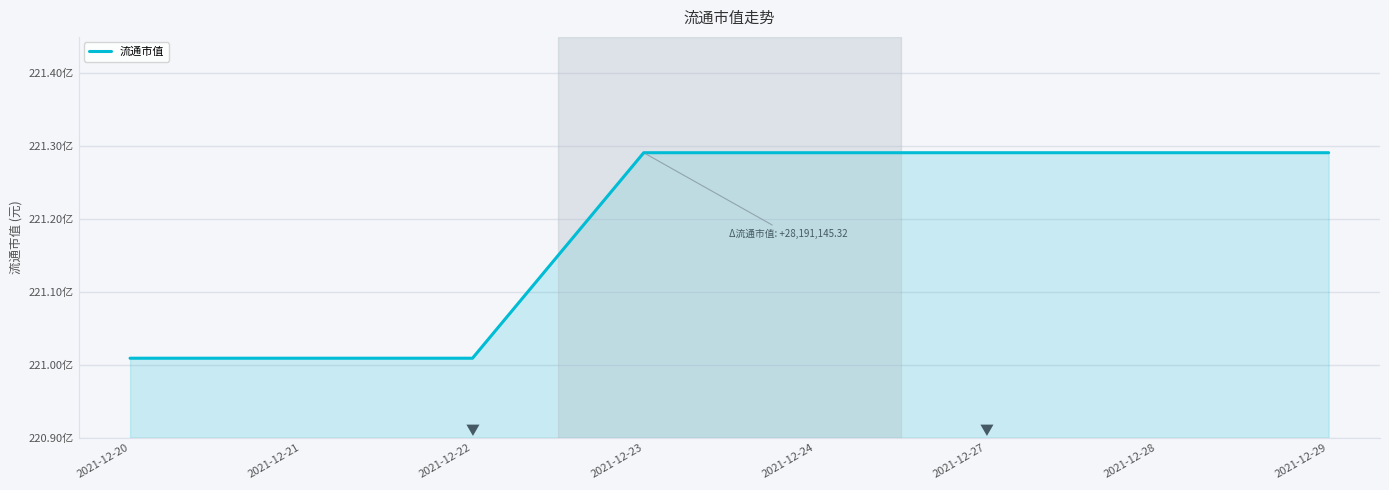

Reading left to right, what are all the values shown in this chart?

2021-12-20=22100917162.8	2021-12-21=22100917162.8	2021-12-22=22100917162.8	2021-12-23=22129108308.1	2021-12-24=22129108308.1	2021-12-27=22129108308.1	2021-12-28=22129108308.1	2021-12-29=22129108308.1